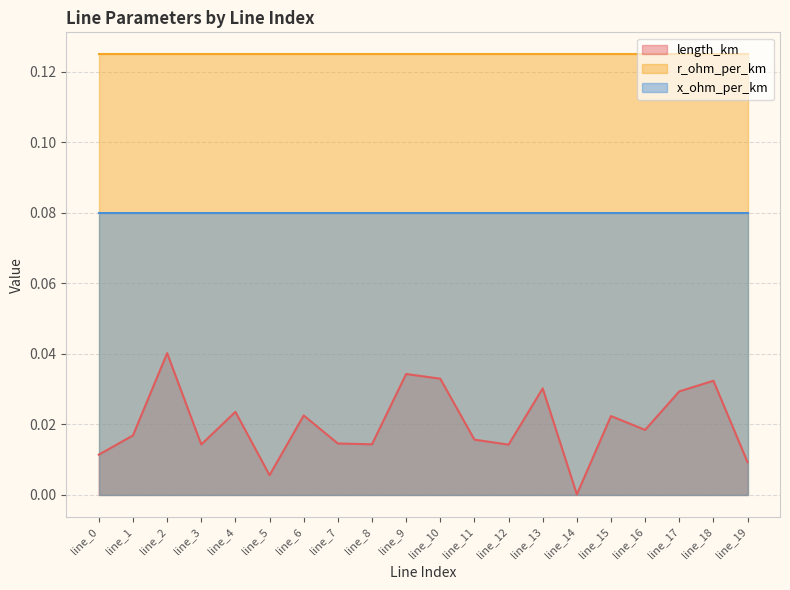

Is the value of length_km at line_7 greater than the value of r_ohm_per_km at line_4?

No